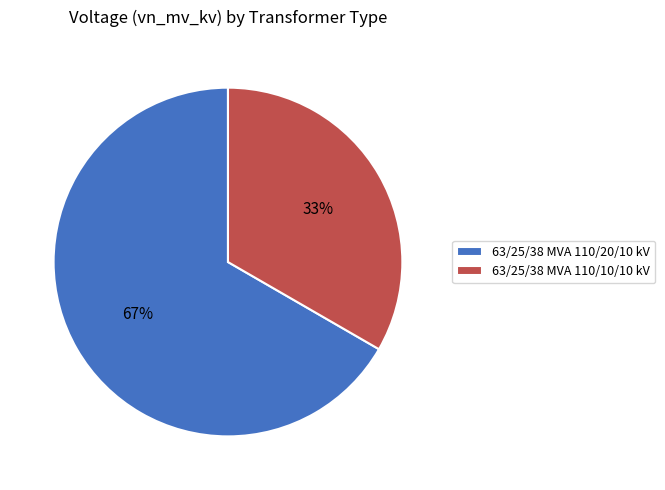

Is the sum of 63/25/38 MVA 110/20/10 kV and 63/25/38 MVA 110/10/10 kV greater than half?

Yes